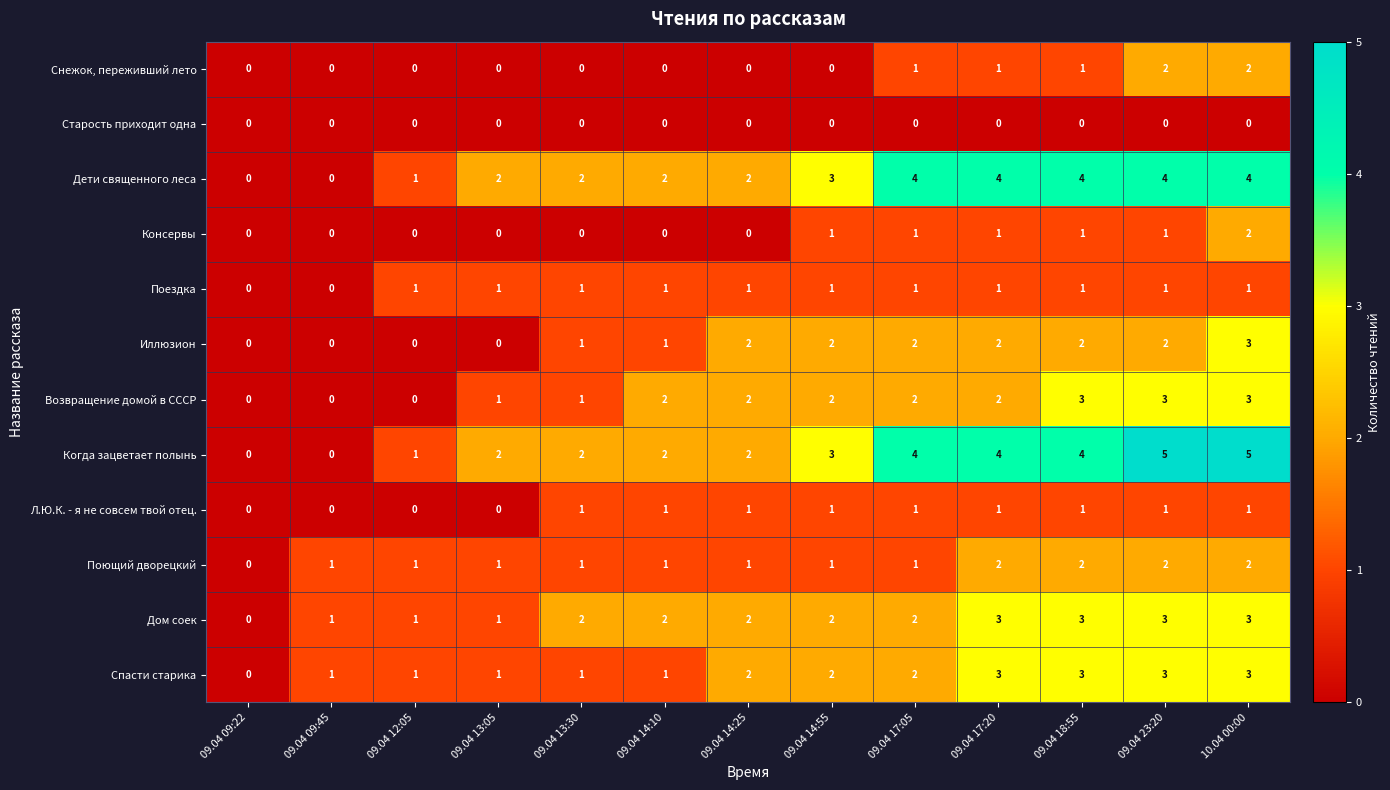

What is the maximum value shown in the chart?

5